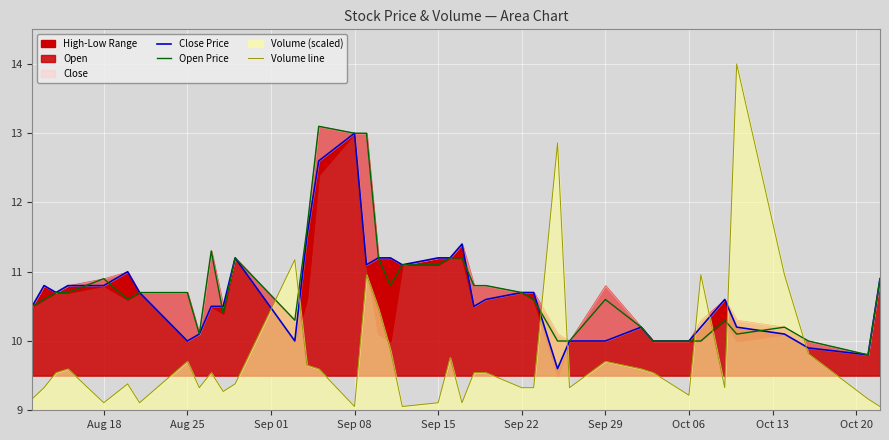

After their last crossing, which series has the higher values: Volume line or Open Price?

Open Price